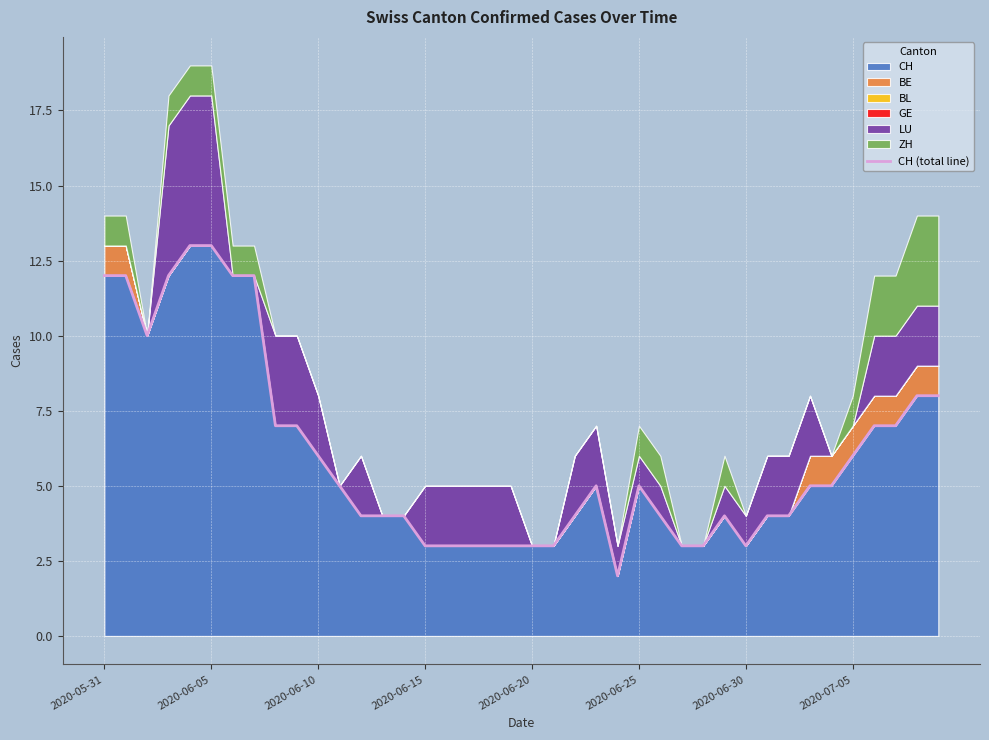

The value of CH at 2020-07-05 is 6. True or false?

True